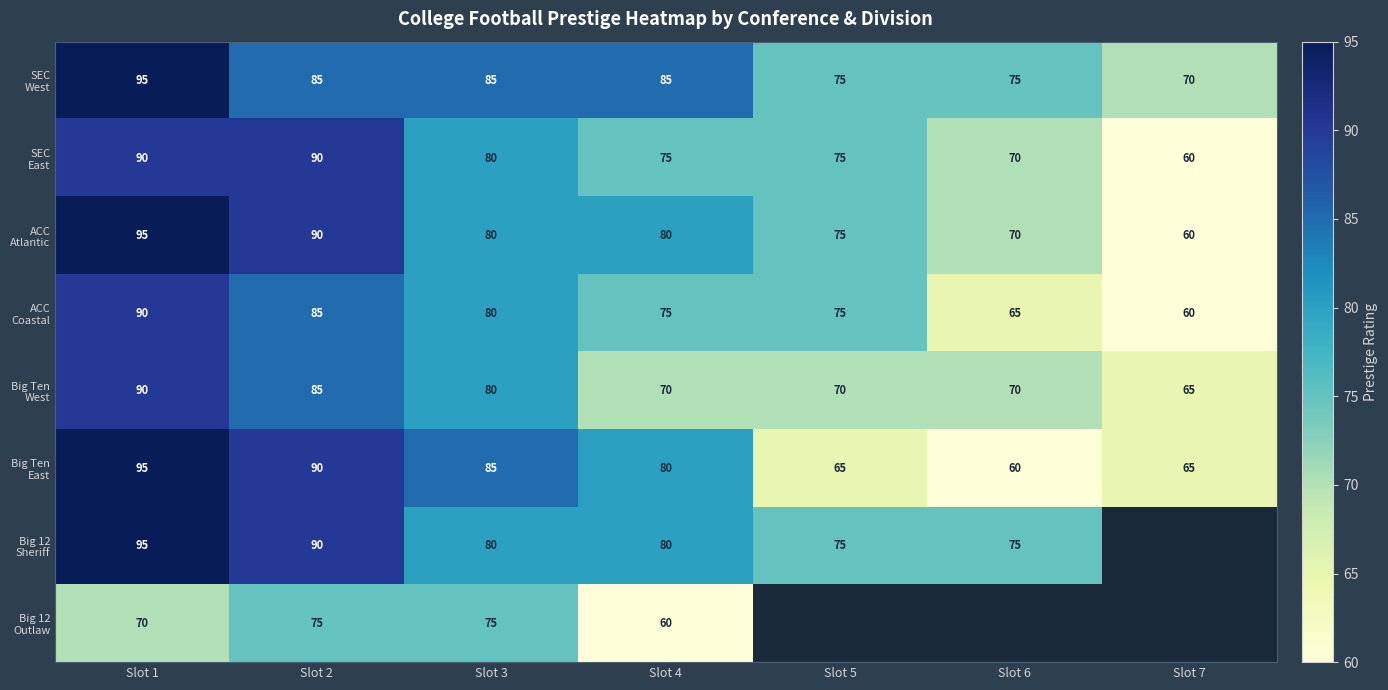

What is the total value across all series at Slot 1?

720